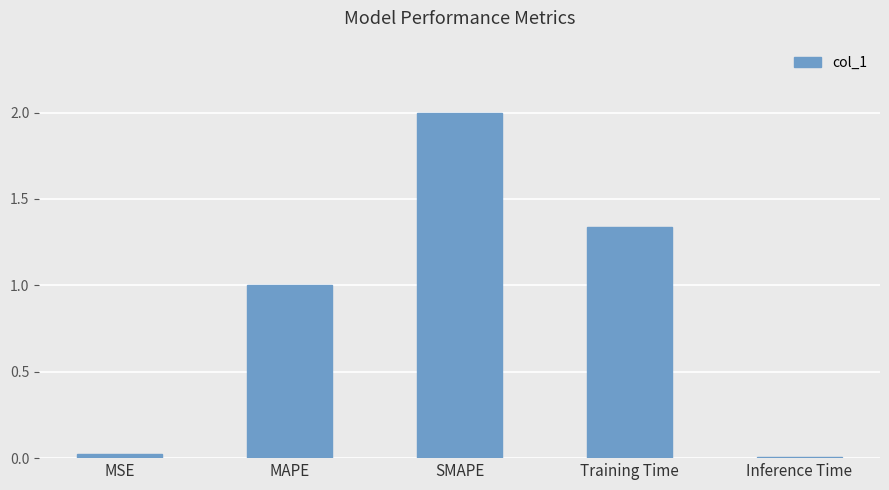

Between MSE and Training Time, which is larger?

Training Time